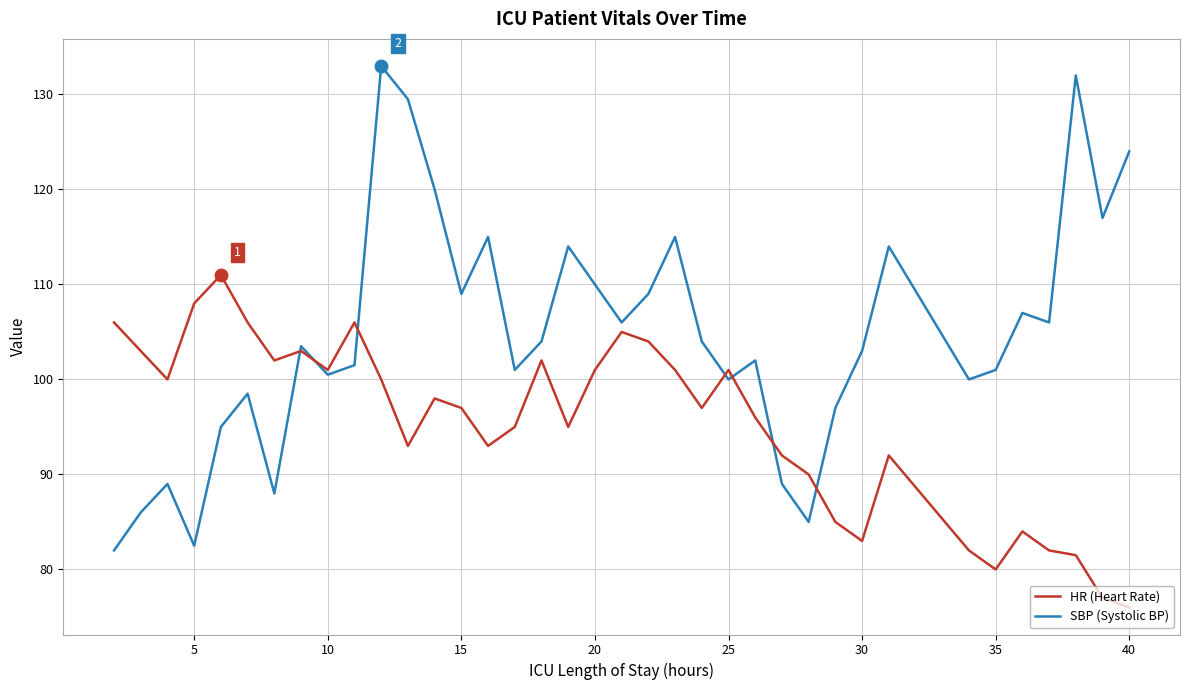

Which series has the largest total across all categories?

SBP (Systolic BP)